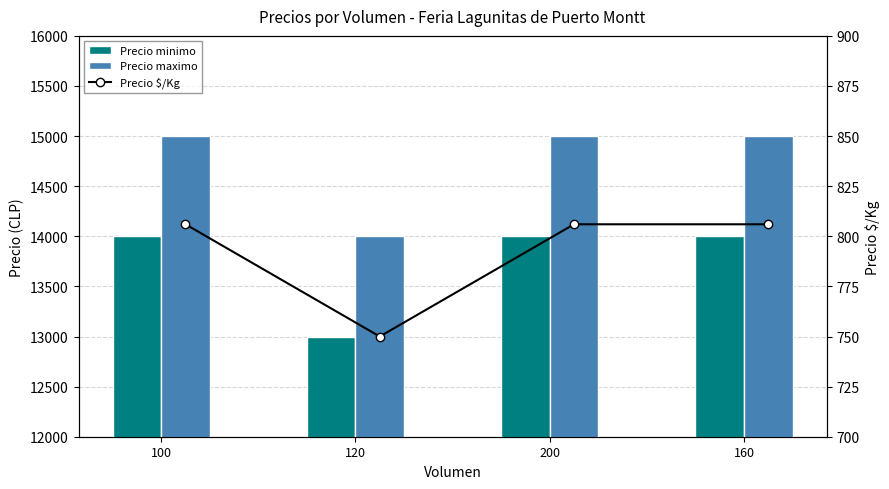

Reading left to right, list all the values displayed in this chart.

Precio minimo: 14000	13000	14000	14000
Precio maximo: 15000	14000	15000	15000
Precio $/Kg: 806	750	806	806